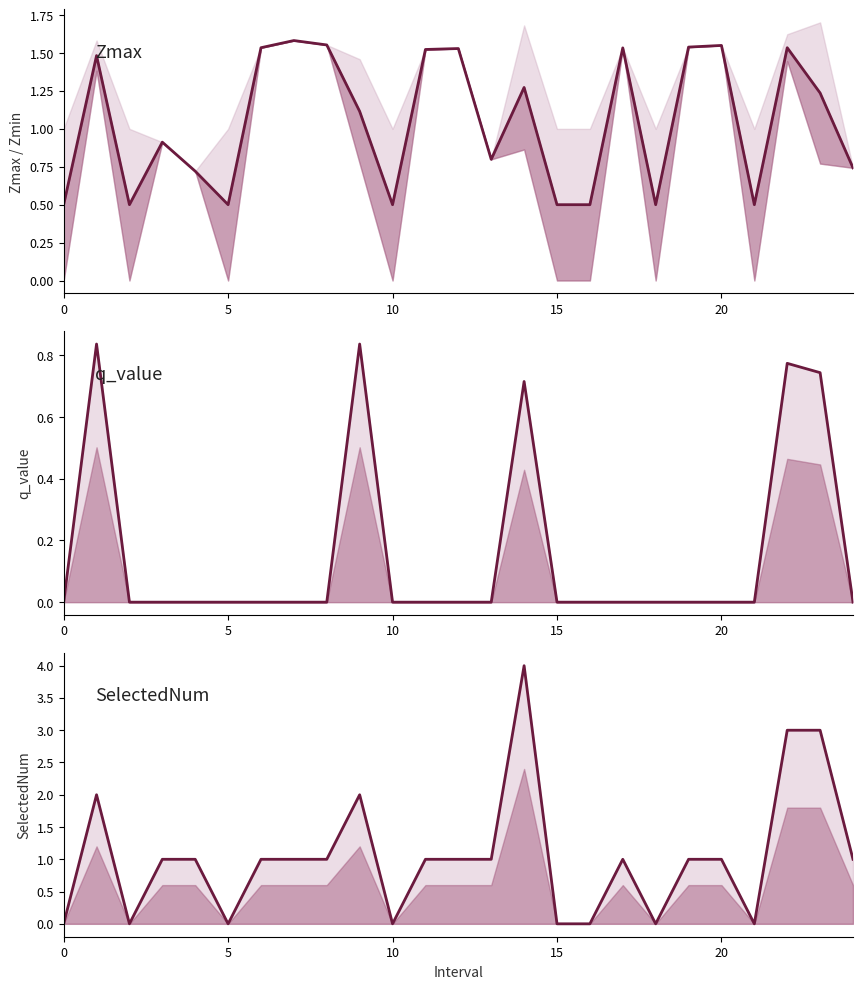

How many intersections are there between Zmax and SelectedNum?

9